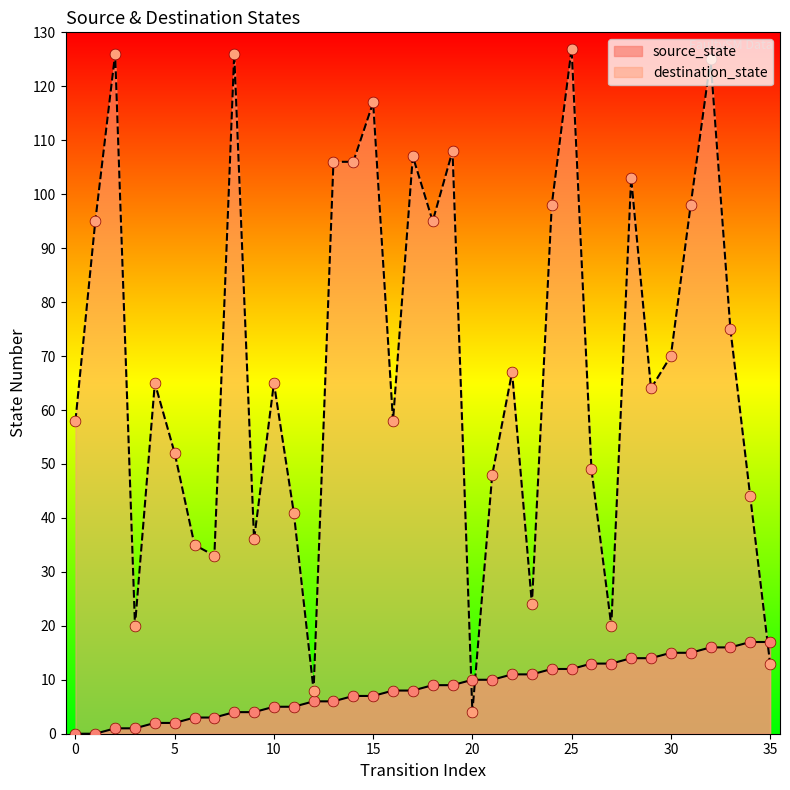

What is the total value across all series at 5?

54